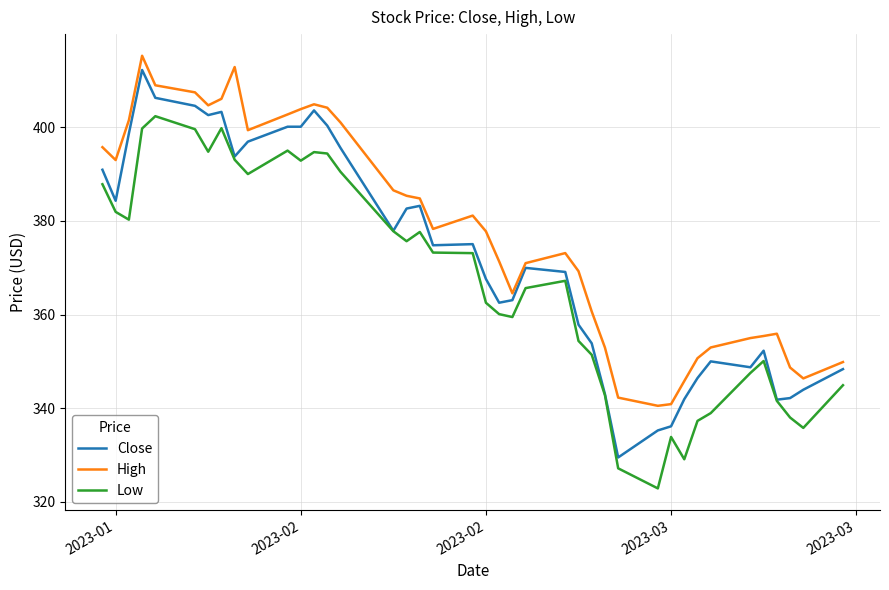

List the series in order of their overall mean, highest first.

High, Close, Low